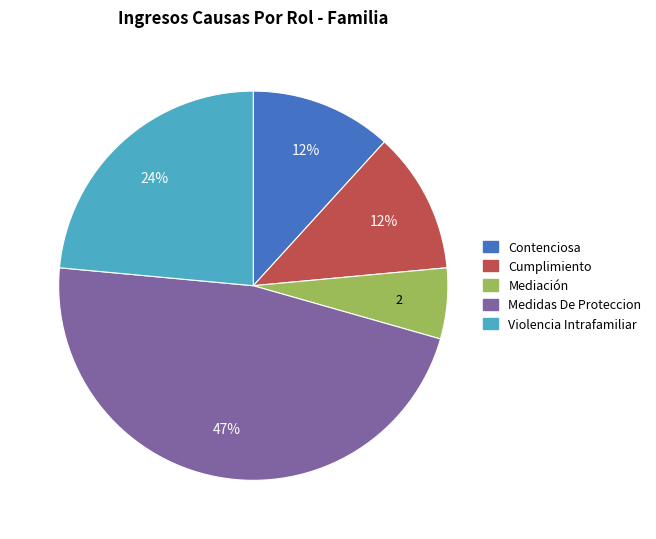

Combined, do Mediación and Cumplimiento account for over 50%?

No